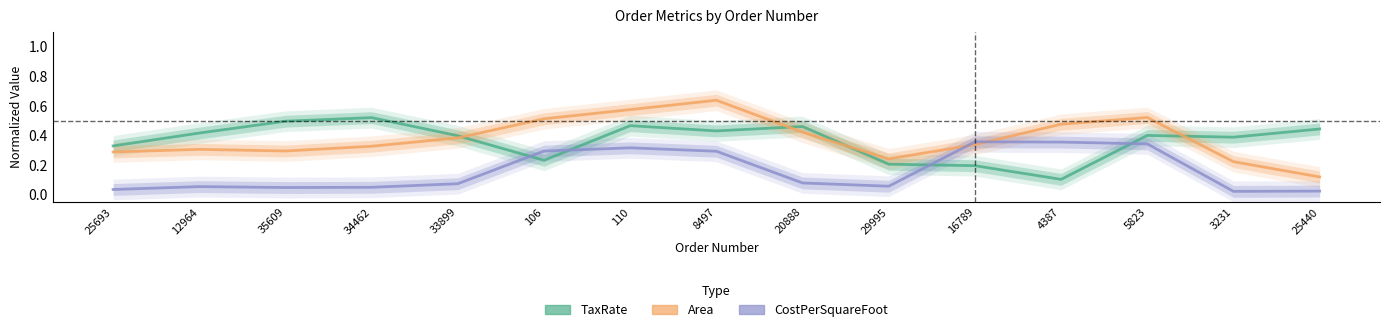

Where is the first local maximum for Area?

12964